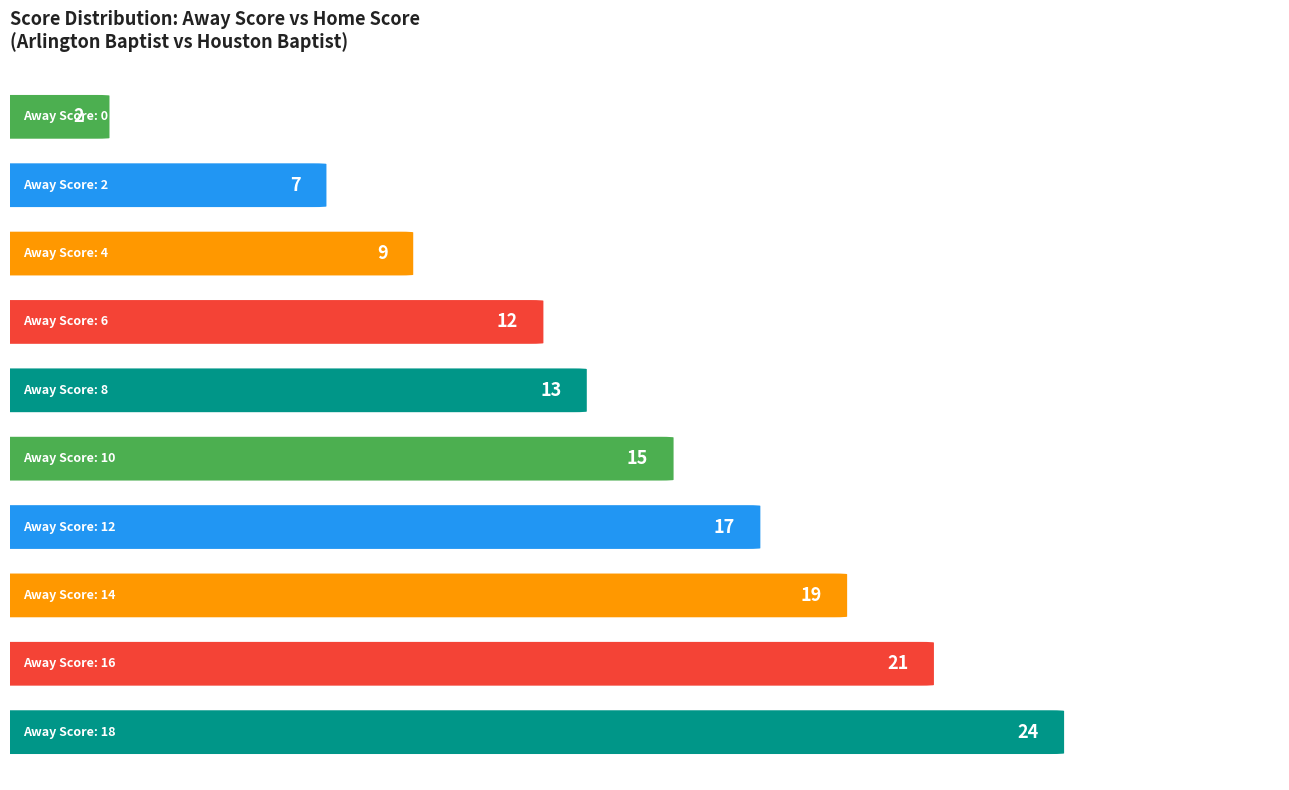

Does the chart contain any negative values?

No